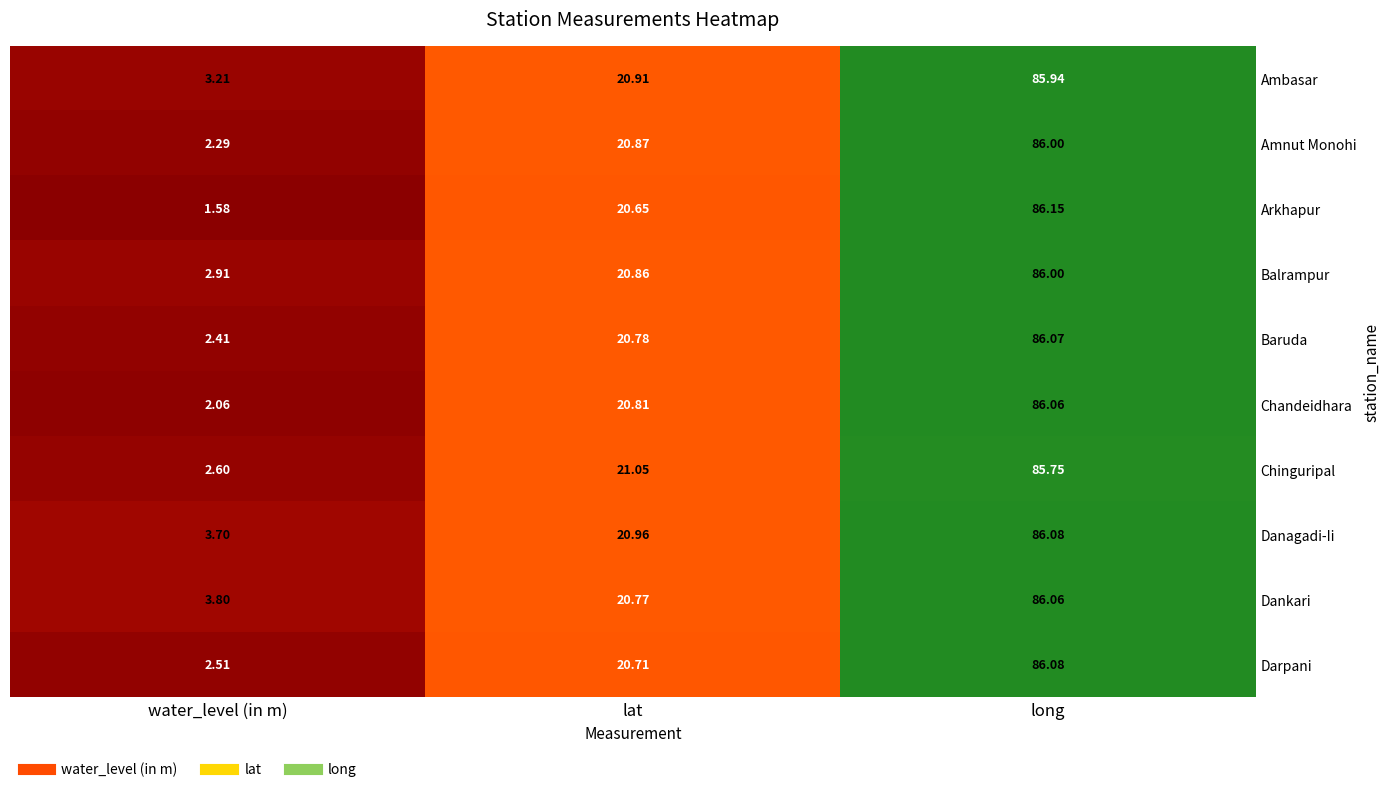

List the labels in order of Ambasar value, smallest first.

water_level (in m), lat, long